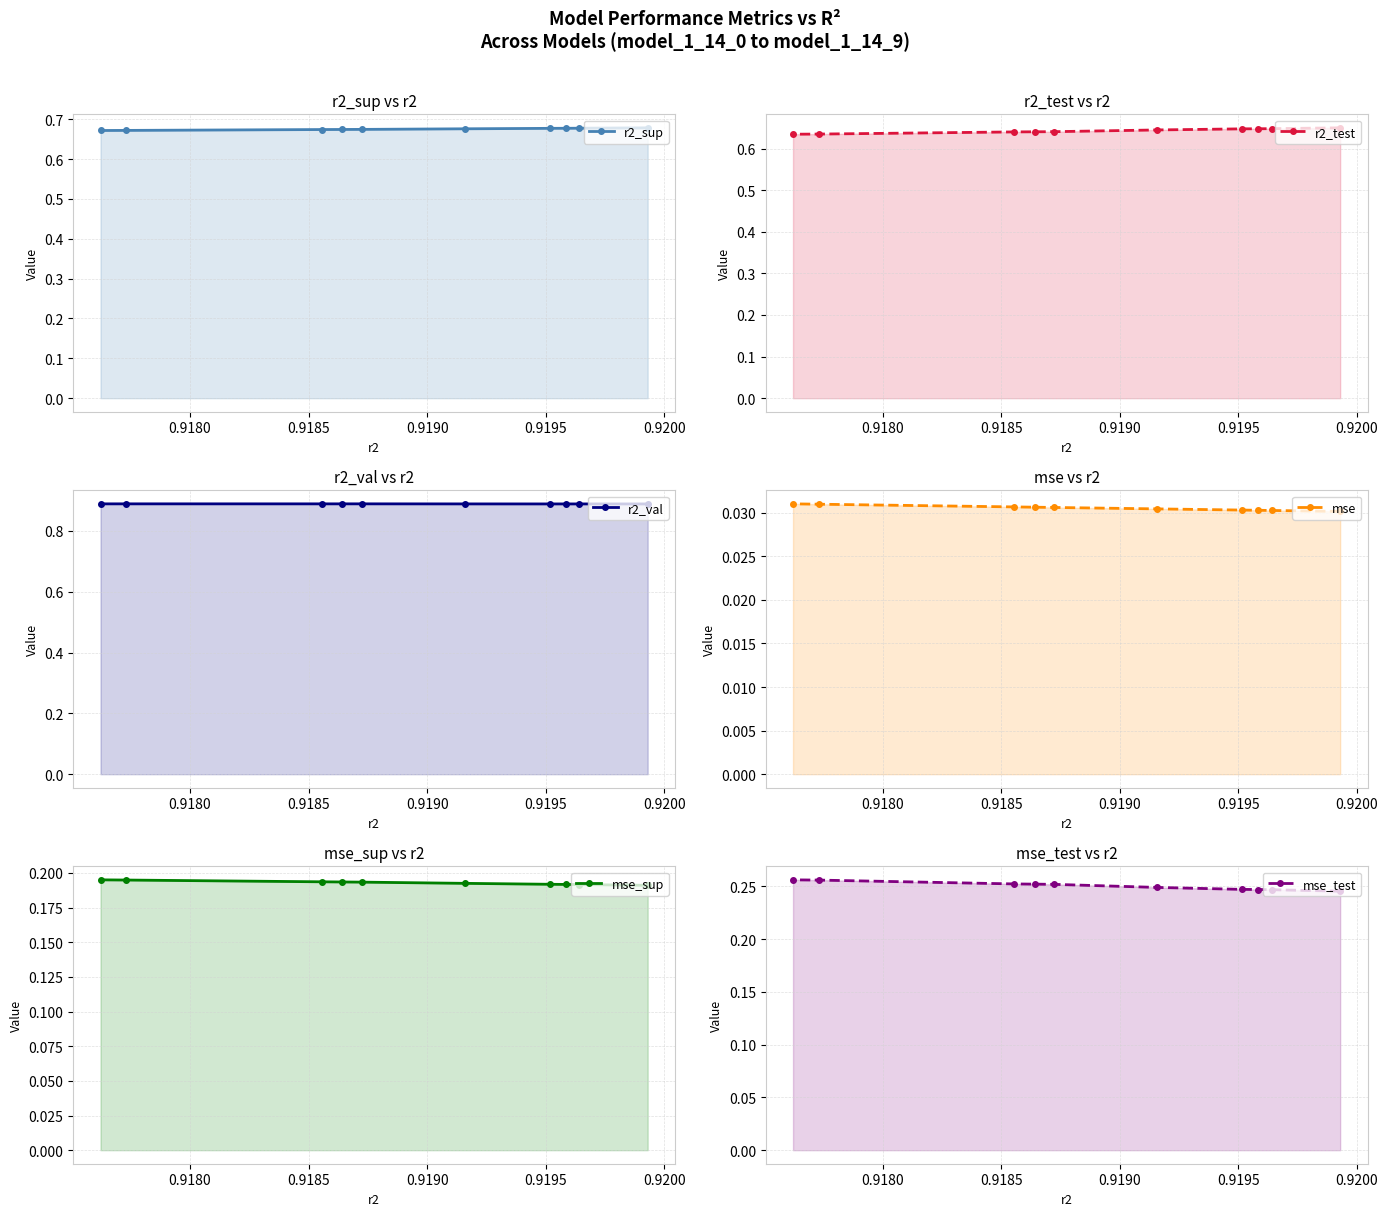

Reading left to right, what are all the values shown in this chart?

r2_sup: 0.7	0.7	0.7	0.7	0.7	0.7	0.7	0.7	0.7	0.7
r2_test: 0.6	0.6	0.6	0.6	0.6	0.6	0.6	0.6	0.6	0.6
r2_val: 0.9	0.9	0.9	0.9	0.9	0.9	0.9	0.9	0.9	0.9
mse: 0.0	0.0	0.0	0.0	0.0	0.0	0.0	0.0	0.0	0.0
mse_sup: 0.2	0.2	0.2	0.2	0.2	0.2	0.2	0.2	0.2	0.2
mse_test: 0.2	0.2	0.2	0.2	0.2	0.3	0.3	0.3	0.3	0.3